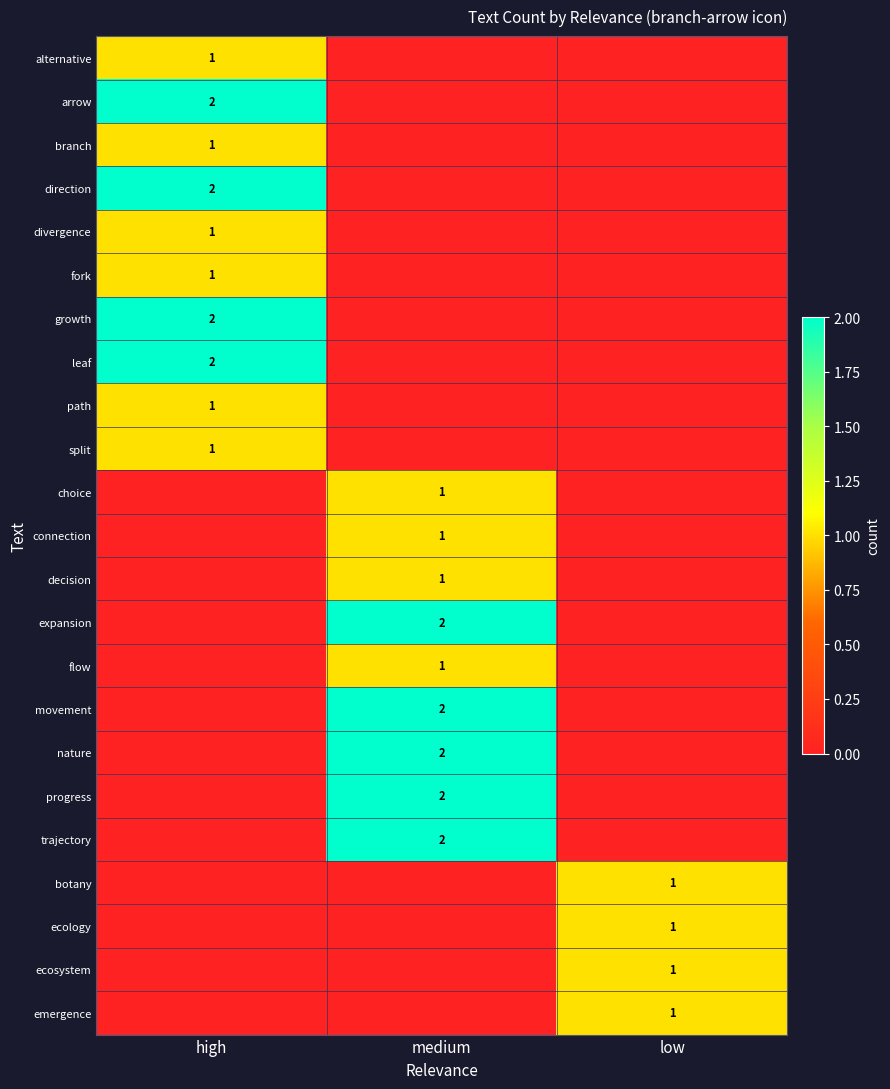

The progress series shows 1 at medium. True or false?

False